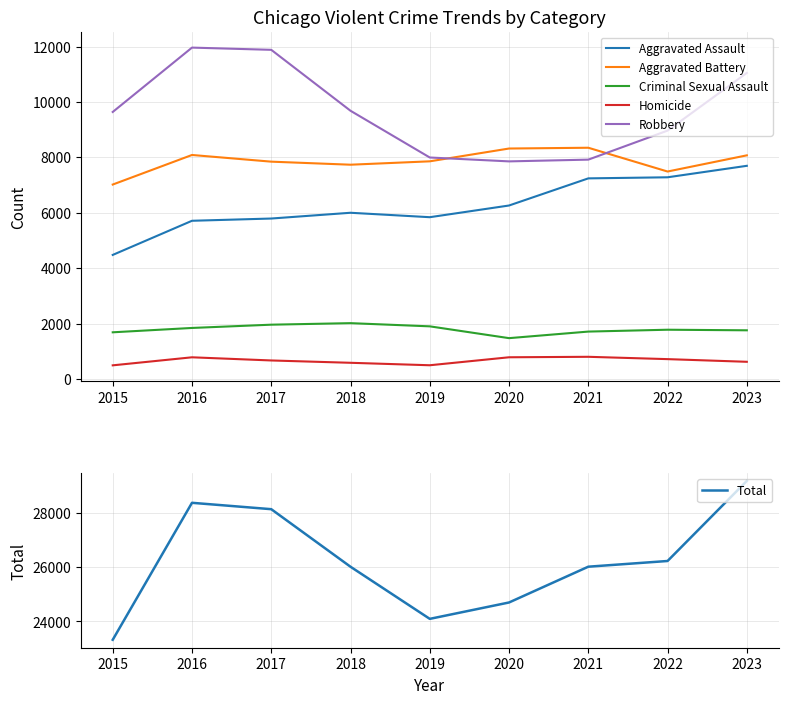

At how many categories does at least one series exceed 3268?

9